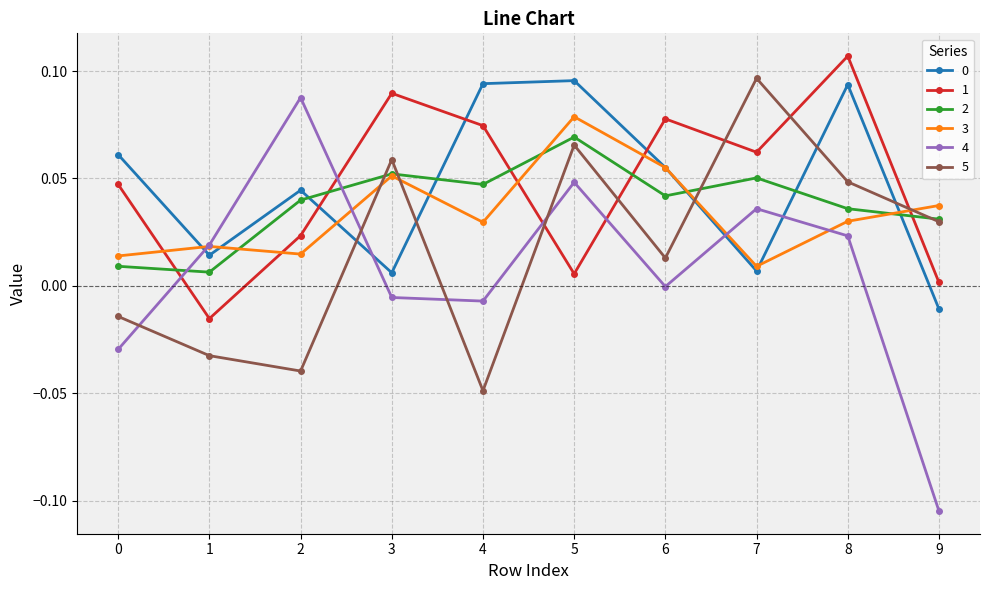

True or false: 3 has a value of 0.0 at 4.

True